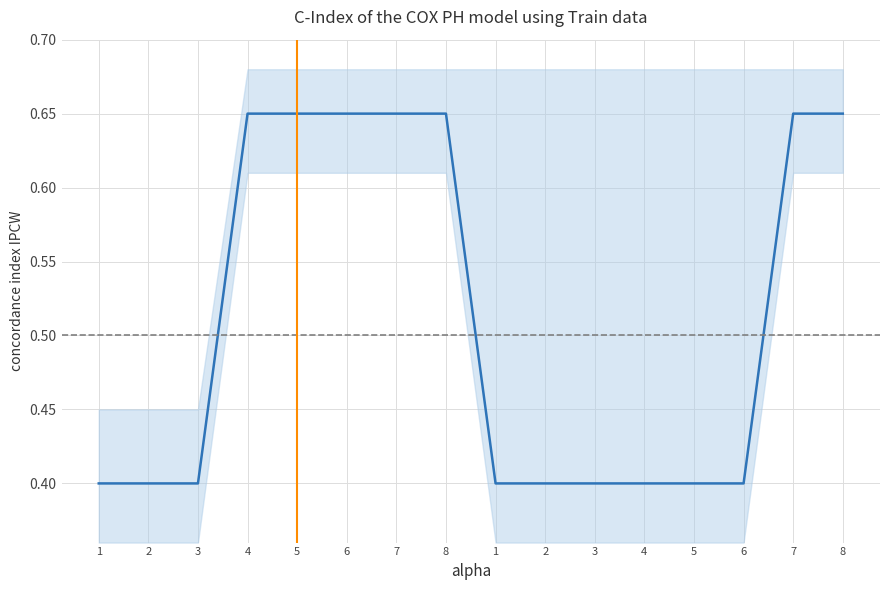

Count the values in the range 0 to 1.

16